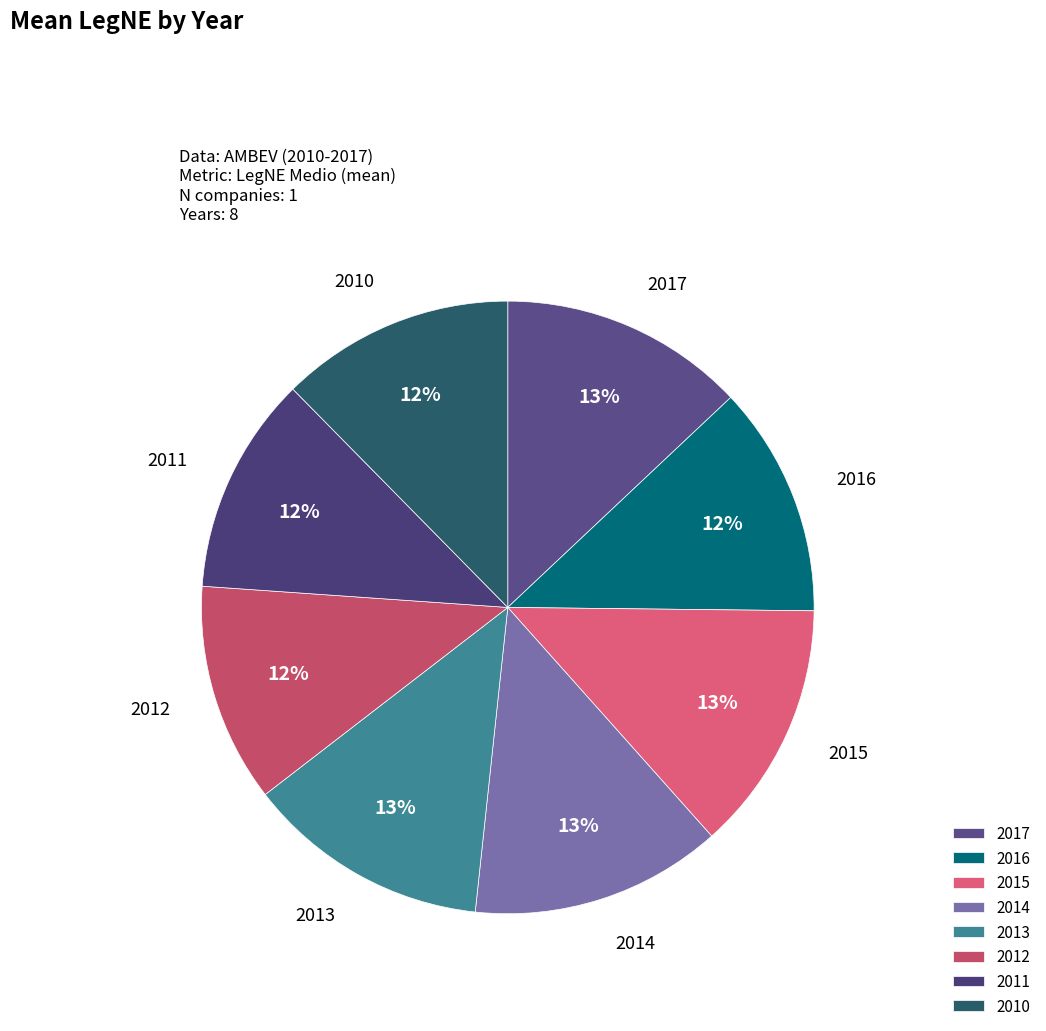

To the nearest percent, what is the difference between the 2011 and 2013 slice percentages?

1%